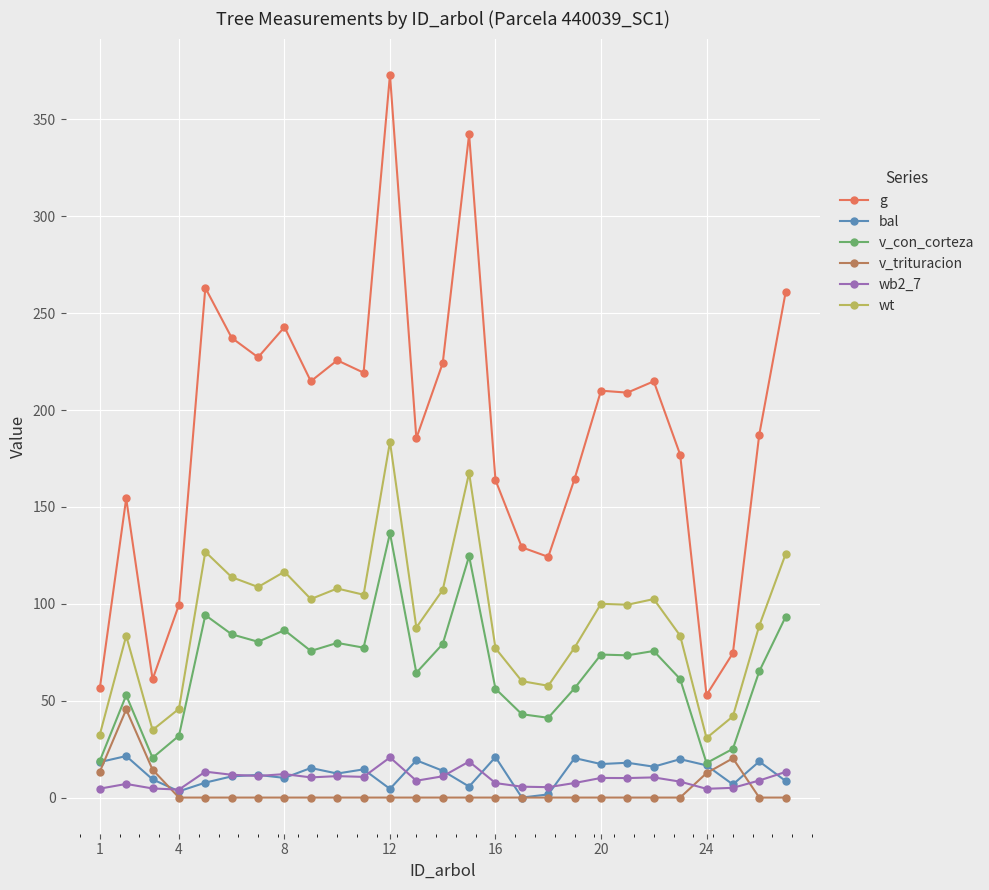

What is the maximum value for v_trituracion?

45.5